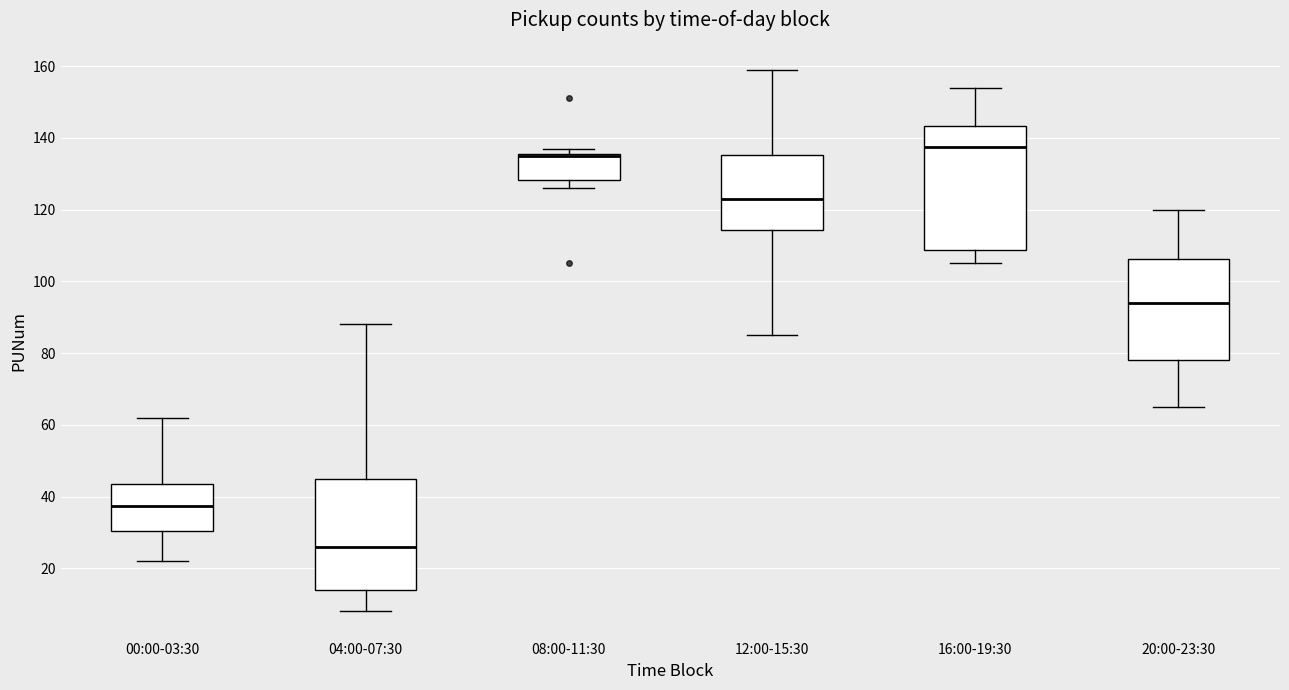

Reading left to right, transcribe this box plot: for each box, give where its median line is, the range the box spans, and where its two whiskers end, as read against the y-axis. The values are not printed on the chart, so give them approximately, as read against the axis.

00:00-03:30: median 38, box 30 to 44, whiskers 22 to 62
04:00-07:30: median 26, box 14 to 46, whiskers 8 to 88
08:00-11:30: median 136 (drawn on the box's upper edge), box 128 to 136, whiskers 126 to 138
12:00-15:30: median 124, box 114 to 136, whiskers 86 to 160
16:00-19:30: median 138, box 108 to 144, whiskers 106 to 154
20:00-23:30: median 94, box 78 to 106, whiskers 66 to 120